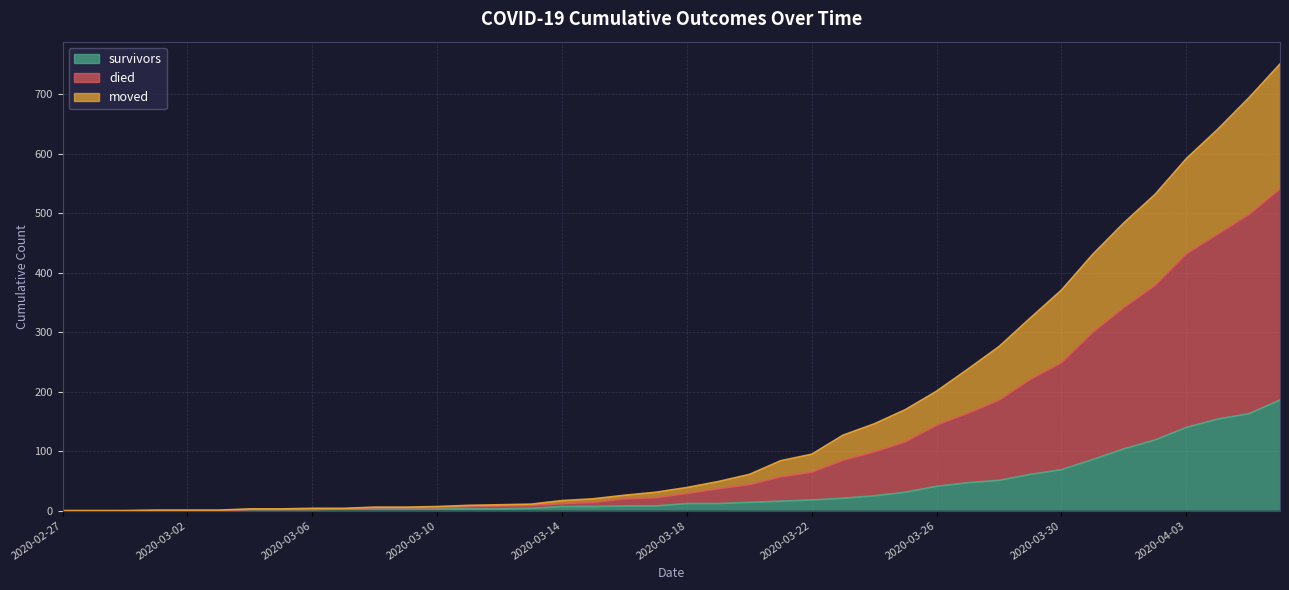

How many values in survivors are above zero?

34